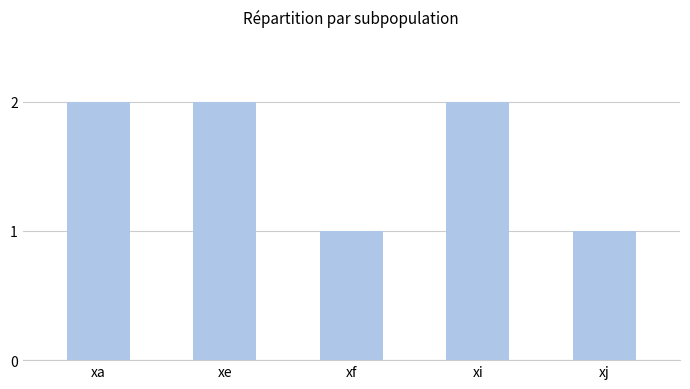

What is the sum of all values?

8